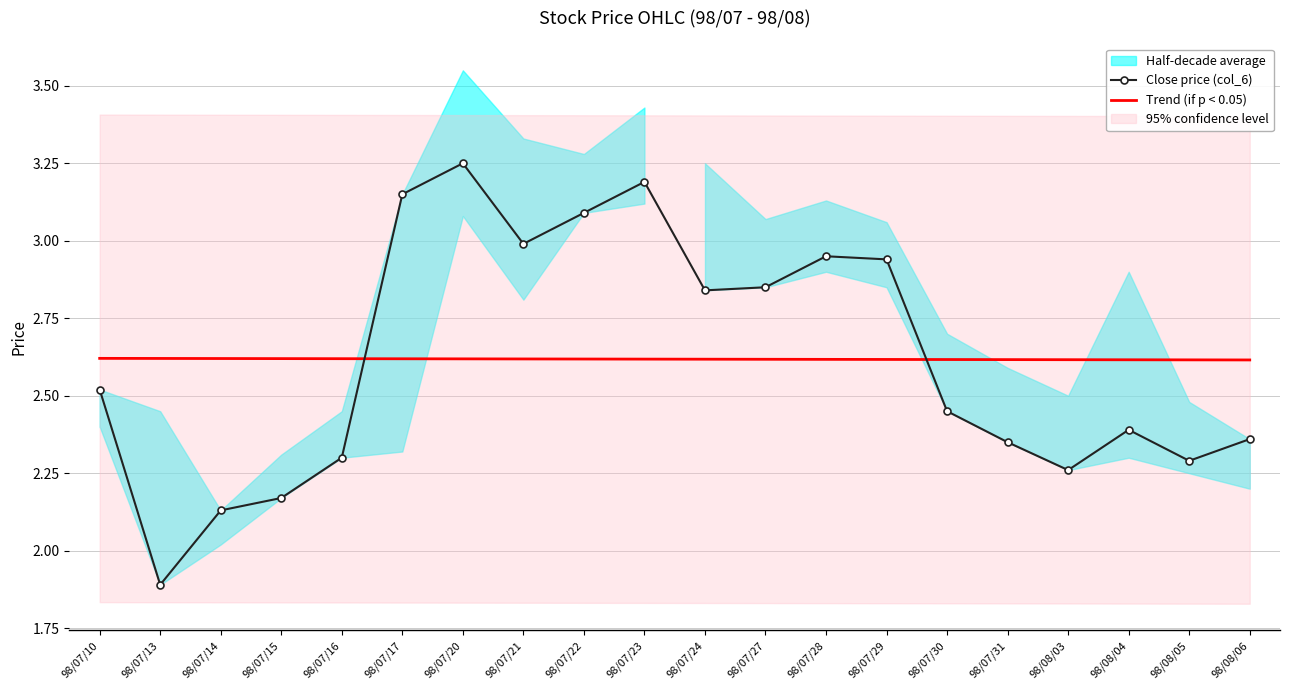

What is the spread (max minus min) of values at 98/08/06?

0.3